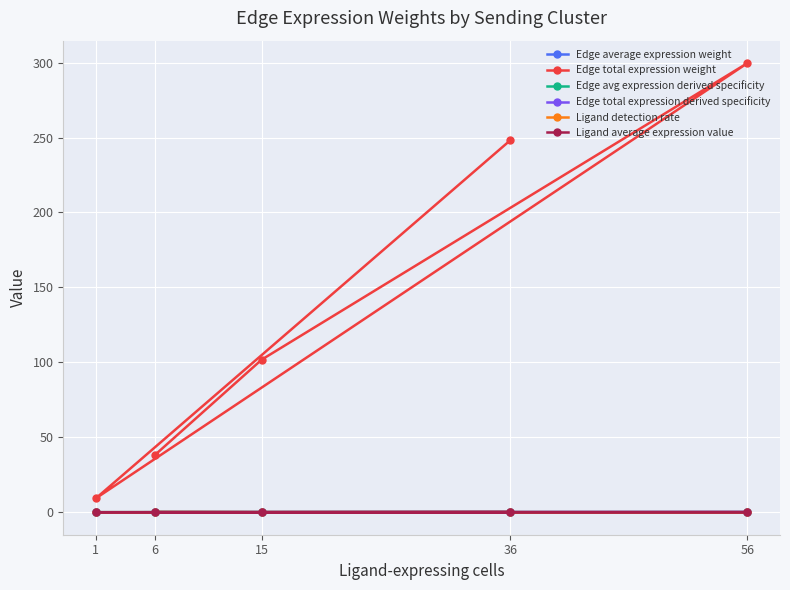

List the series in order of their peak value, lowest first.

Edge average expression weight, Ligand detection rate, Edge total expression derived specificity, Edge avg expression derived specificity, Ligand average expression value, Edge total expression weight